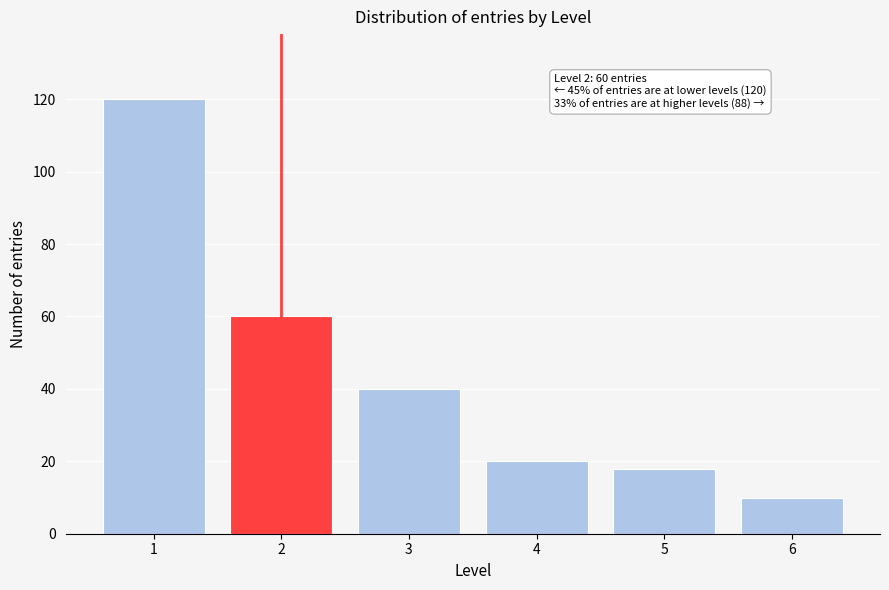

Reading right to left, transcribe all the data shown in this chart.

6=10	5=18	4=20	3=40	2=60	1=120